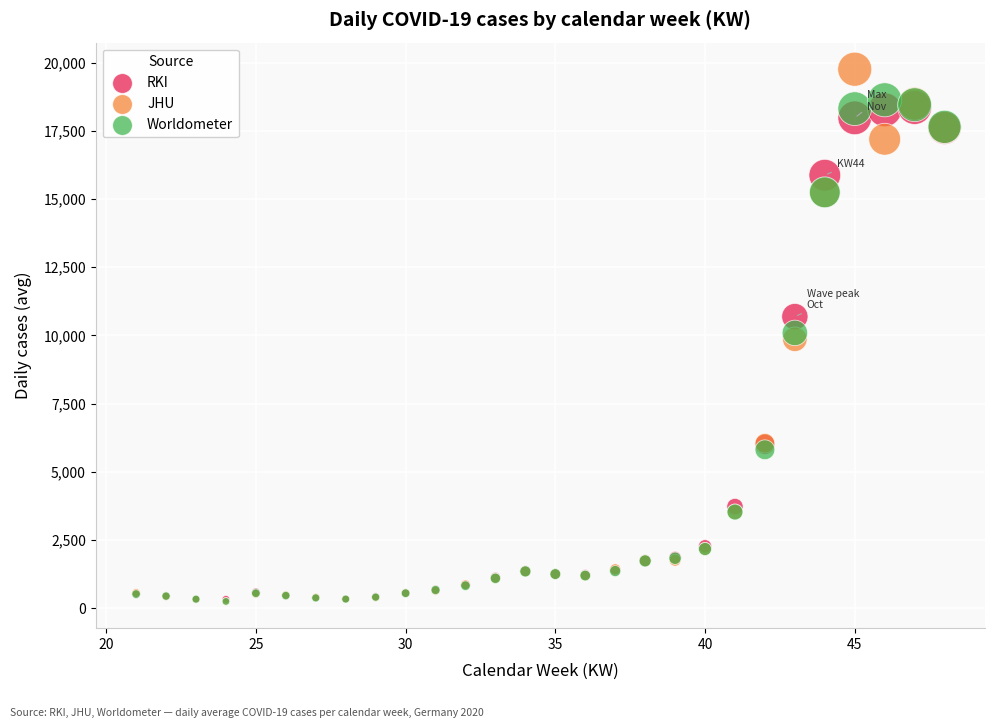

What are all the series names shown in the legend?

RKI, JHU, Worldometer